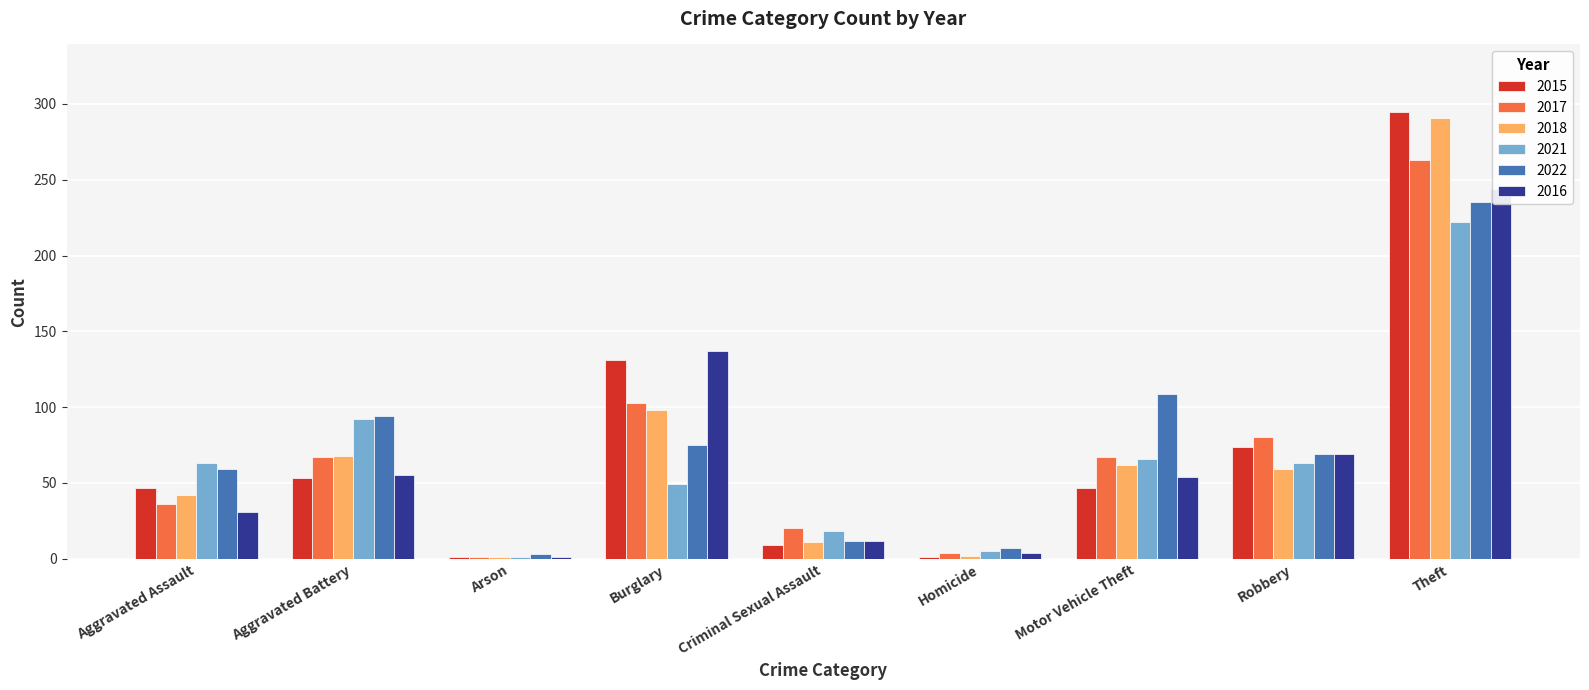

Reading left to right, what are all the values shown in this chart?

2015: Aggravated Assault=47	Aggravated Battery=53	Arson=1	Burglary=131	Criminal Sexual Assault=9	Homicide=1	Motor Vehicle Theft=47	Robbery=74	Theft=295
2017: Aggravated Assault=36	Aggravated Battery=67	Arson=1	Burglary=103	Criminal Sexual Assault=20	Homicide=4	Motor Vehicle Theft=67	Robbery=80	Theft=263
2018: Aggravated Assault=42	Aggravated Battery=68	Arson=1	Burglary=98	Criminal Sexual Assault=11	Homicide=2	Motor Vehicle Theft=62	Robbery=59	Theft=291
2021: Aggravated Assault=63	Aggravated Battery=92	Arson=1	Burglary=49	Criminal Sexual Assault=18	Homicide=5	Motor Vehicle Theft=66	Robbery=63	Theft=222
2022: Aggravated Assault=59	Aggravated Battery=94	Arson=3	Burglary=75	Criminal Sexual Assault=12	Homicide=7	Motor Vehicle Theft=109	Robbery=69	Theft=235
2016: Aggravated Assault=31	Aggravated Battery=55	Arson=1	Burglary=137	Criminal Sexual Assault=12	Homicide=4	Motor Vehicle Theft=54	Robbery=69	Theft=244